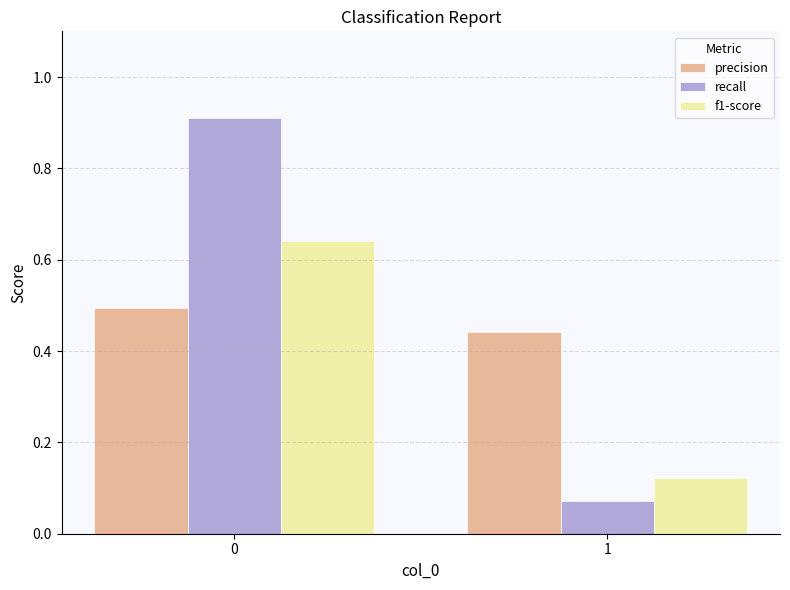

Count the number of categories in the chart.

2